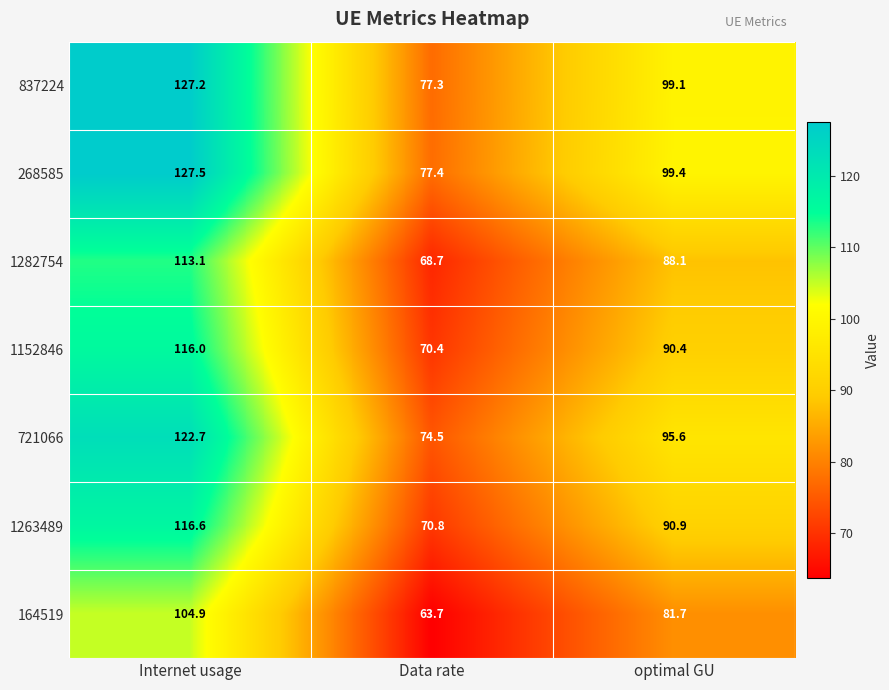

How many data points in 1152846 are less than 90?

1